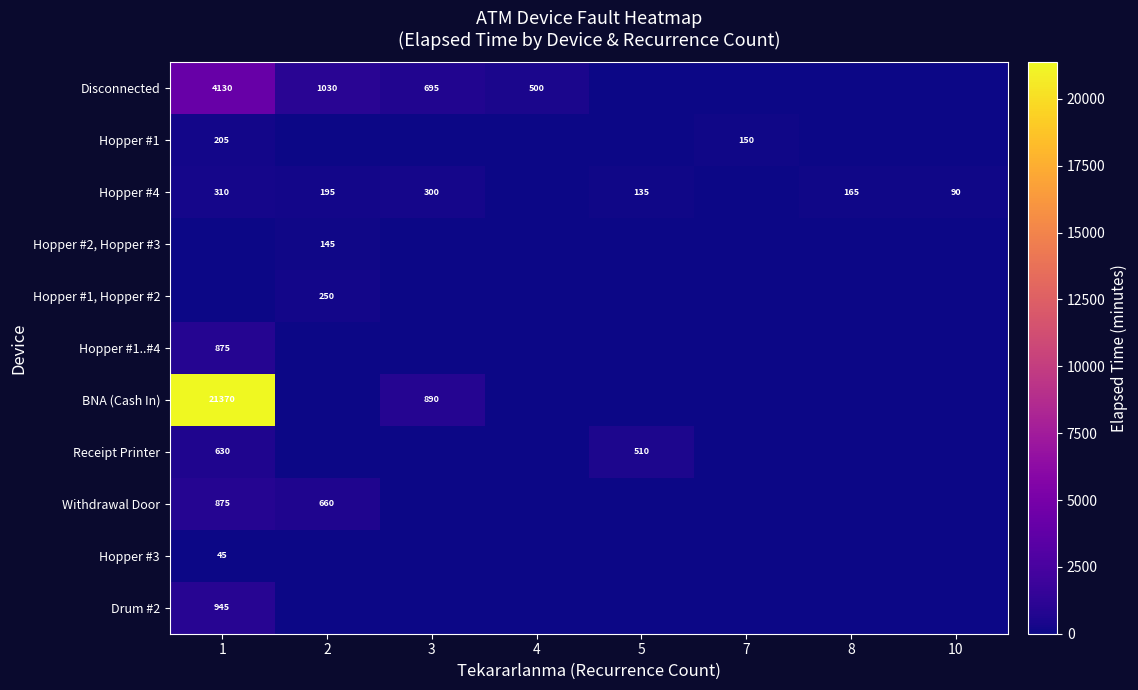

At how many categories does at least one series exceed 1724?

1